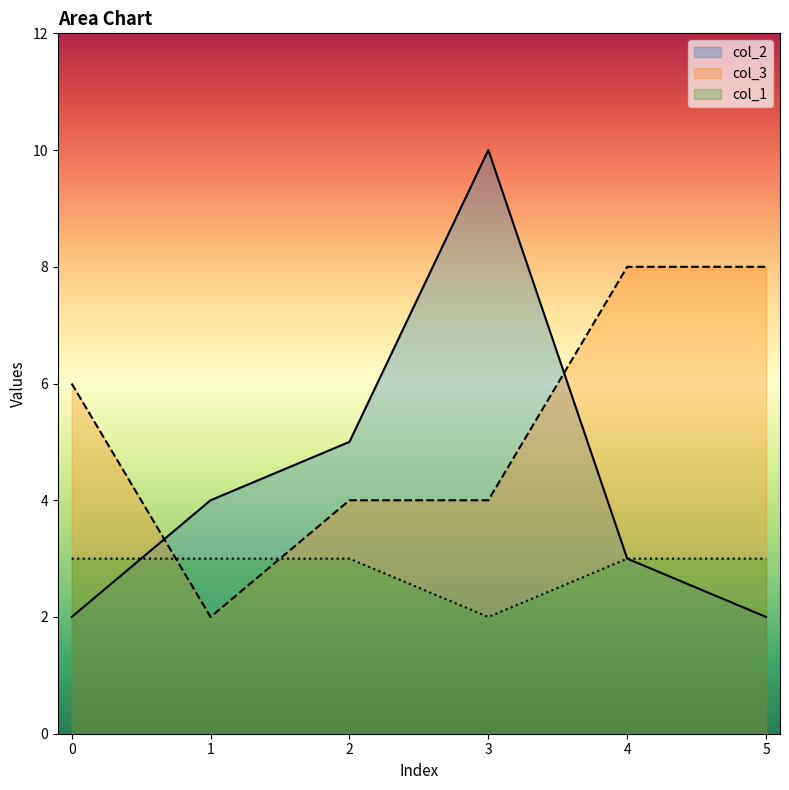

What is the spread (max minus min) of values at 2?

2